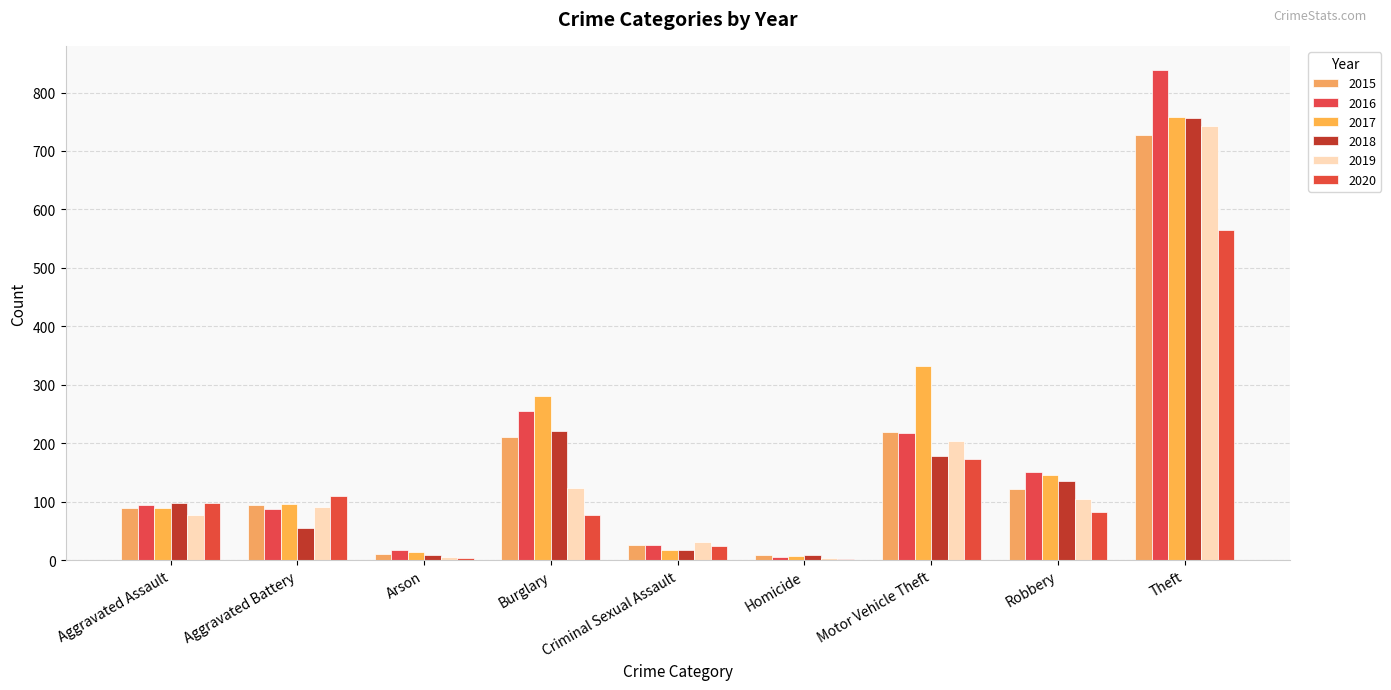

What is the difference between the 2015 values at Robbery and Theft?

605